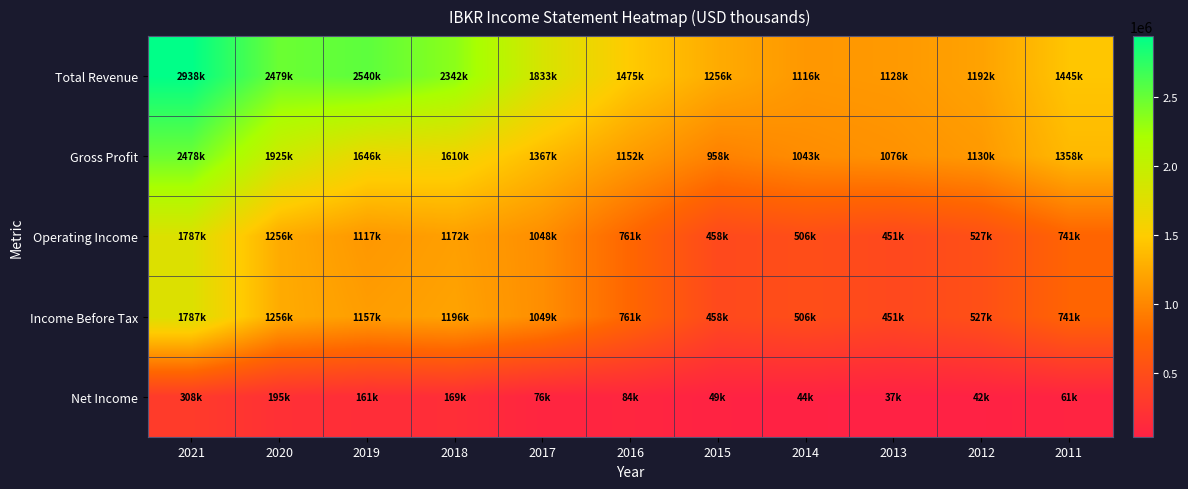

At which category is the sum across all series the highest?

2021